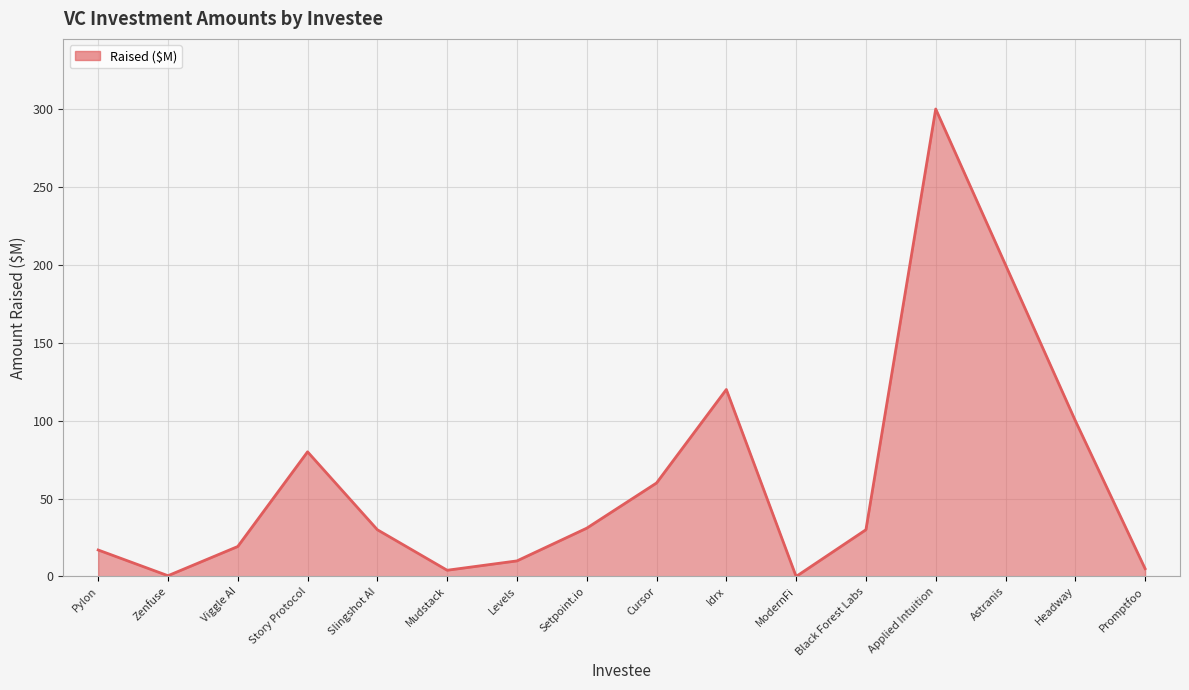

Between Black Forest Labs and Viggle AI, which is larger?

Black Forest Labs